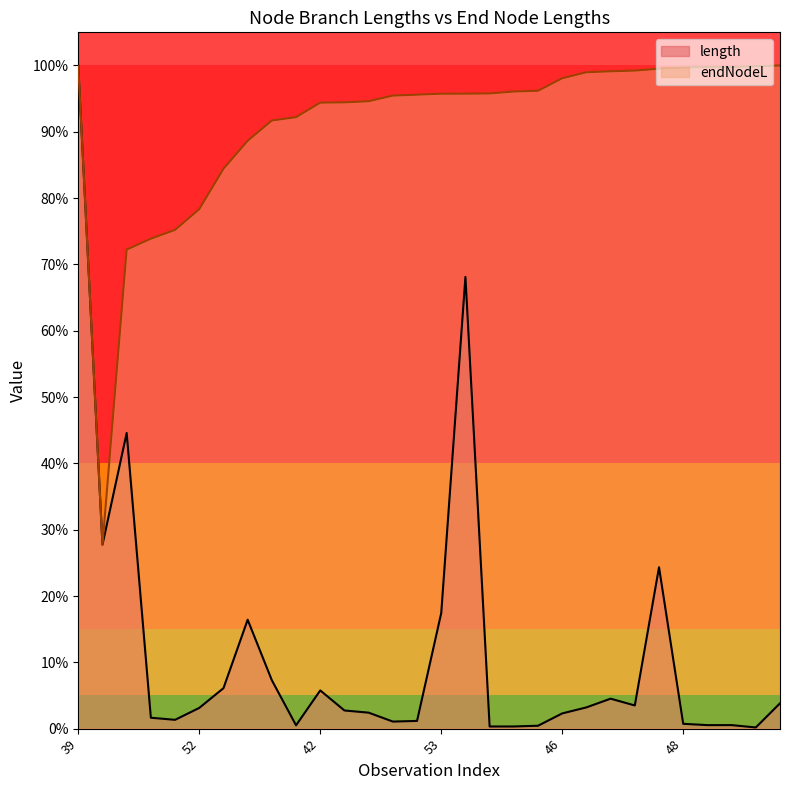

Read the endNodeL value at 64.

99.1